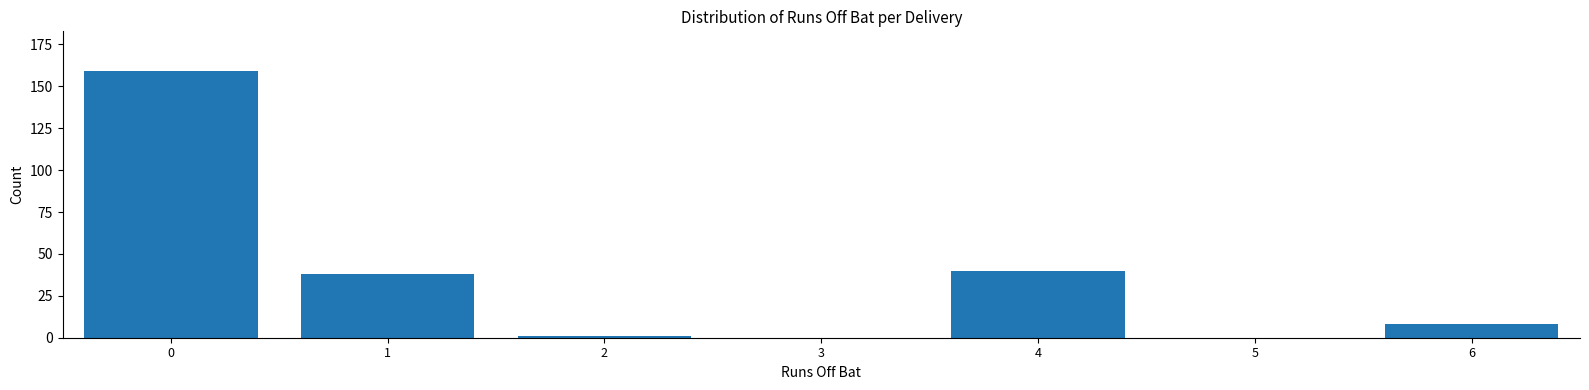

Reading left to right, list all the values displayed in this chart.

0=159	1=38	2=1	3=0	4=40	5=0	6=8